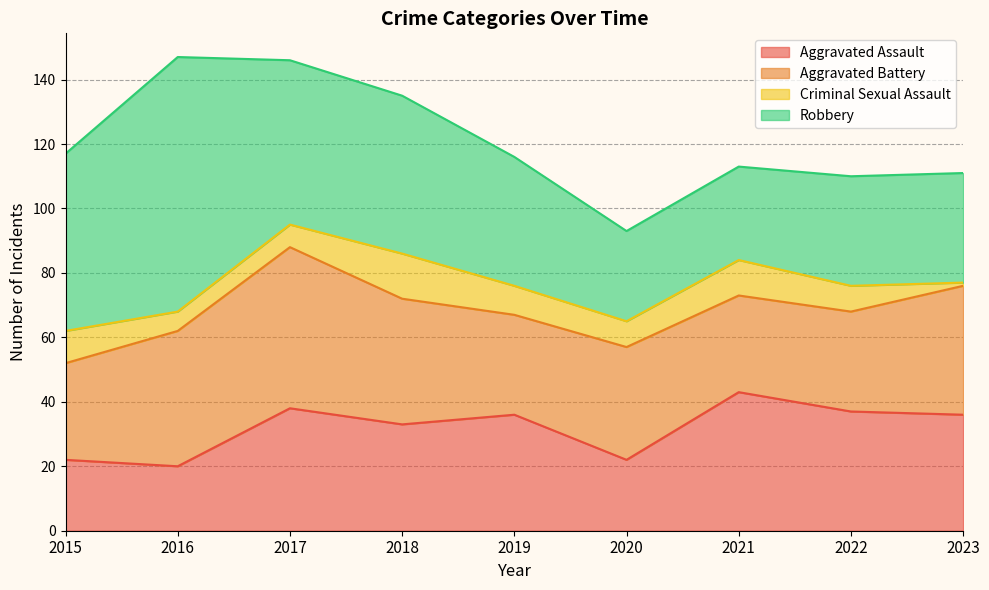

The value of Criminal Sexual Assault at 2021 is 7. True or false?

False